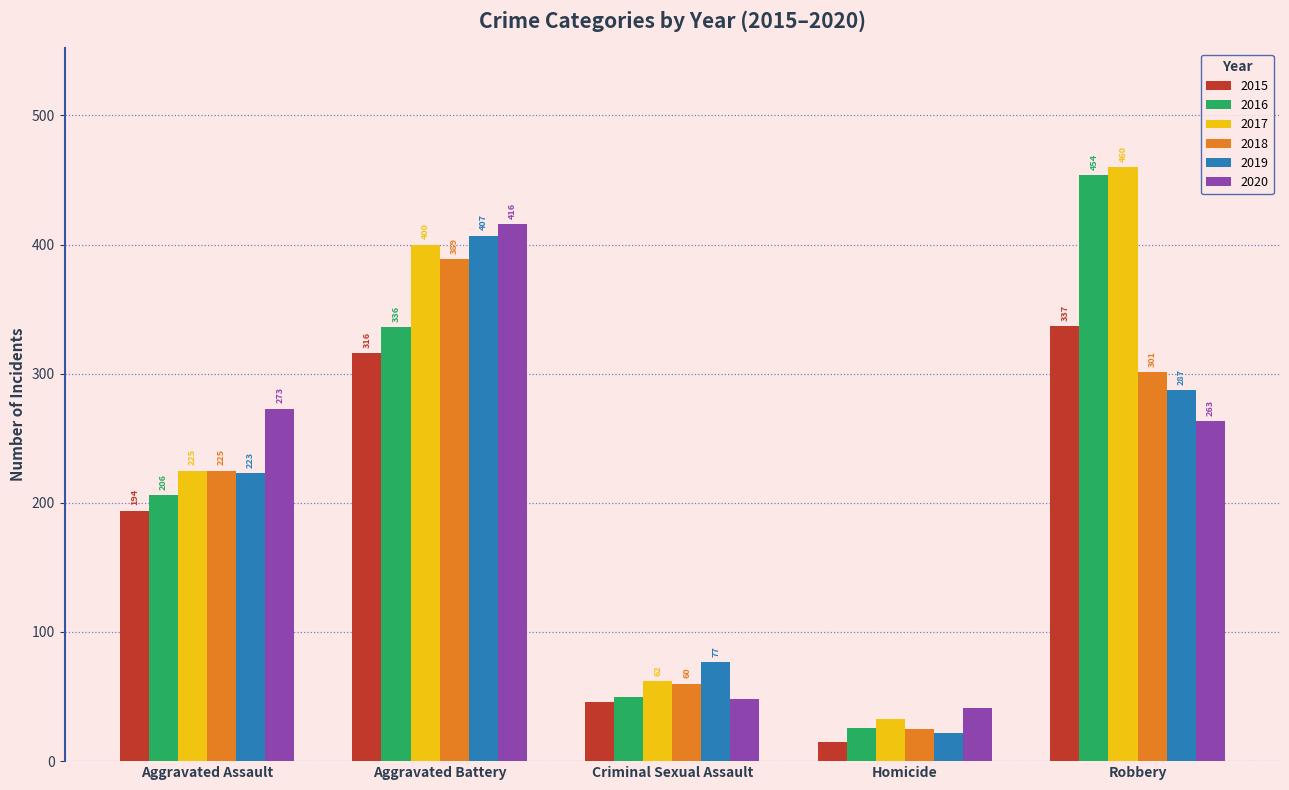

Which series changed the most between Aggravated Battery and Criminal Sexual Assault?

2020